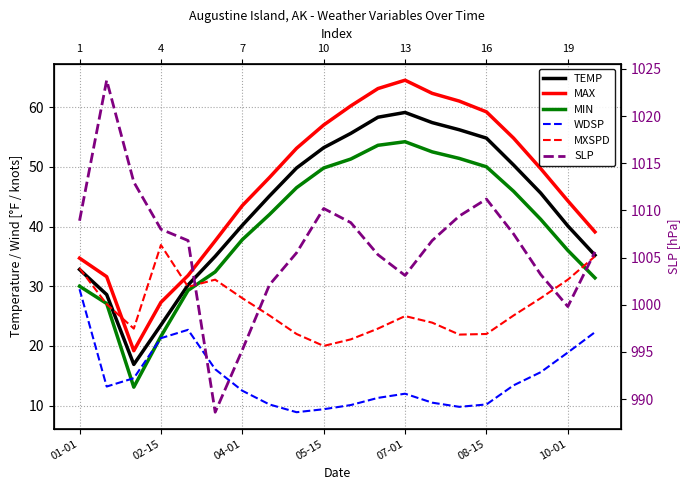

Reading left to right, extract all data points from this chart.

TEMP: 32.8	28.6	16.9	23.5	30.2	35.0	40.2	45.1	49.8	53.2	55.6	58.3	59.1	57.4	56.2	54.8	50.3	45.6	40.1	35.2
MAX: 34.7	31.6	19.2	27.3	31.8	37.6	43.5	48.2	53.1	57.0	60.2	63.1	64.5	62.3	61.0	59.2	54.8	49.7	44.3	39.1
MIN: 30.0	27.1	13.1	21.6	29.3	32.4	37.8	42.0	46.5	49.8	51.3	53.6	54.2	52.5	51.4	50.0	45.9	41.2	36.0	31.4
WDSP: 29.5	13.2	14.6	21.3	22.7	16.1	12.5	10.2	8.9	9.4	10.1	11.3	12.0	10.5	9.8	10.2	13.4	15.6	18.9	22.3
MXSPD: 33.0	27.0	22.9	36.9	29.9	31.1	28.0	25.1	22.0	20.0	21.1	22.9	25.0	23.9	21.9	22.0	25.1	28.0	31.1	35.0
SLP: 1008.9	1023.8	1013.0	1008.0	1006.8	988.6	995.2	1002.1	1005.5	1010.2	1008.7	1005.3	1003.1	1006.8	1009.4	1011.2	1007.5	1003.2	999.8	1005.6